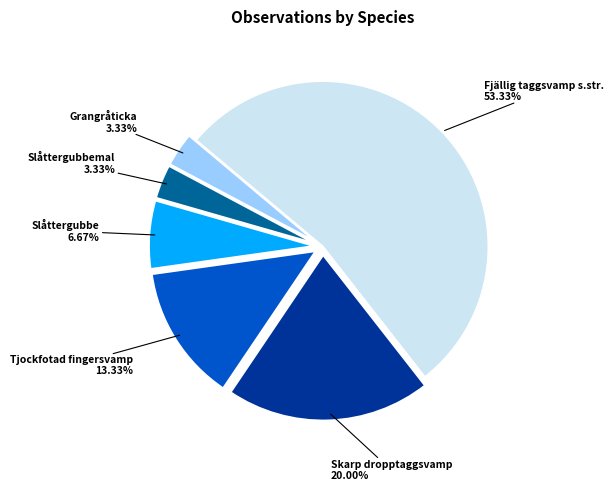

To the nearest percent, what is the average slice percentage?

17%